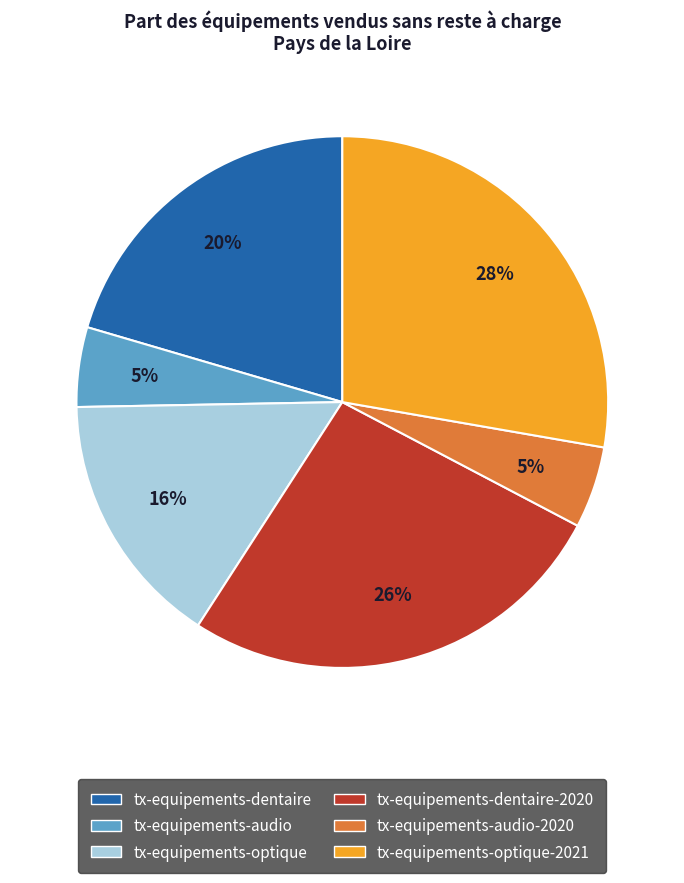

Is there a majority slice in this chart?

No